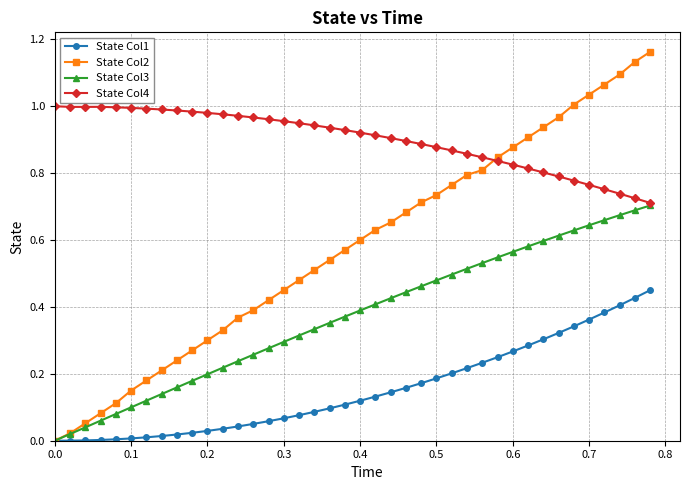

How many series are shown in this chart?

4